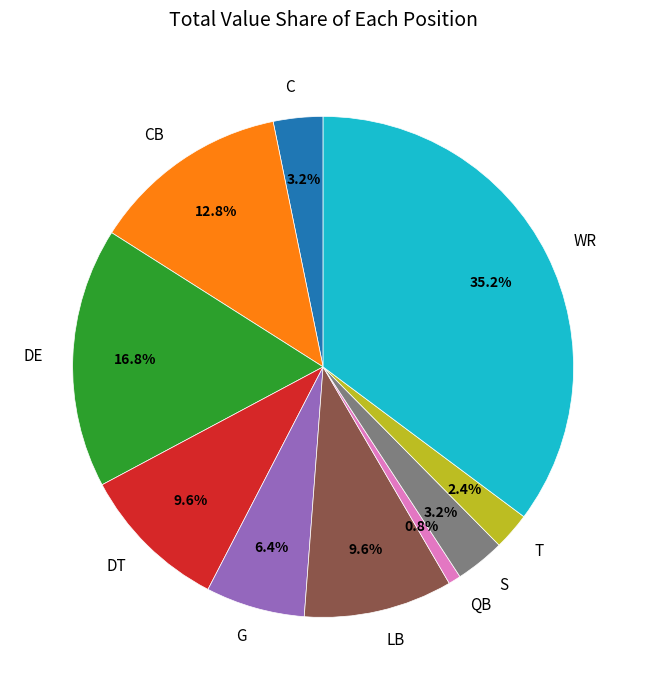

Is the sum of LB and WR greater than half?

No